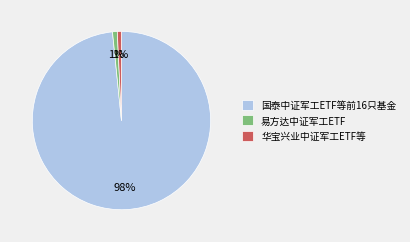

To the nearest percent, what is the average slice percentage?

33%